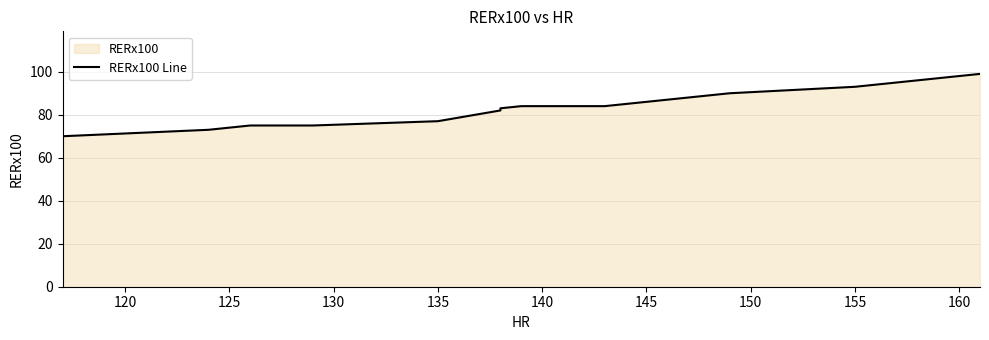

Reading left to right, list all the values displayed in this chart.

70	73	75	75	77	82	83	84	84	90	93	96	99